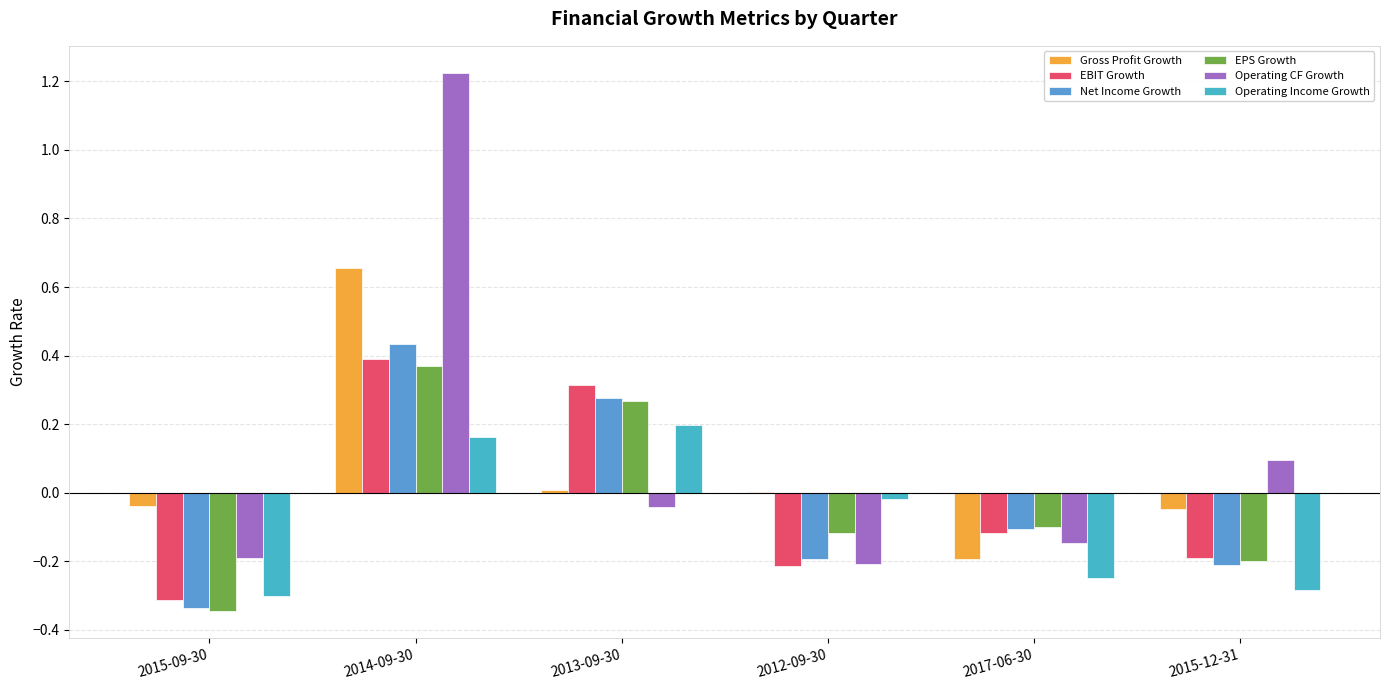

How many groups of bars are there?

6